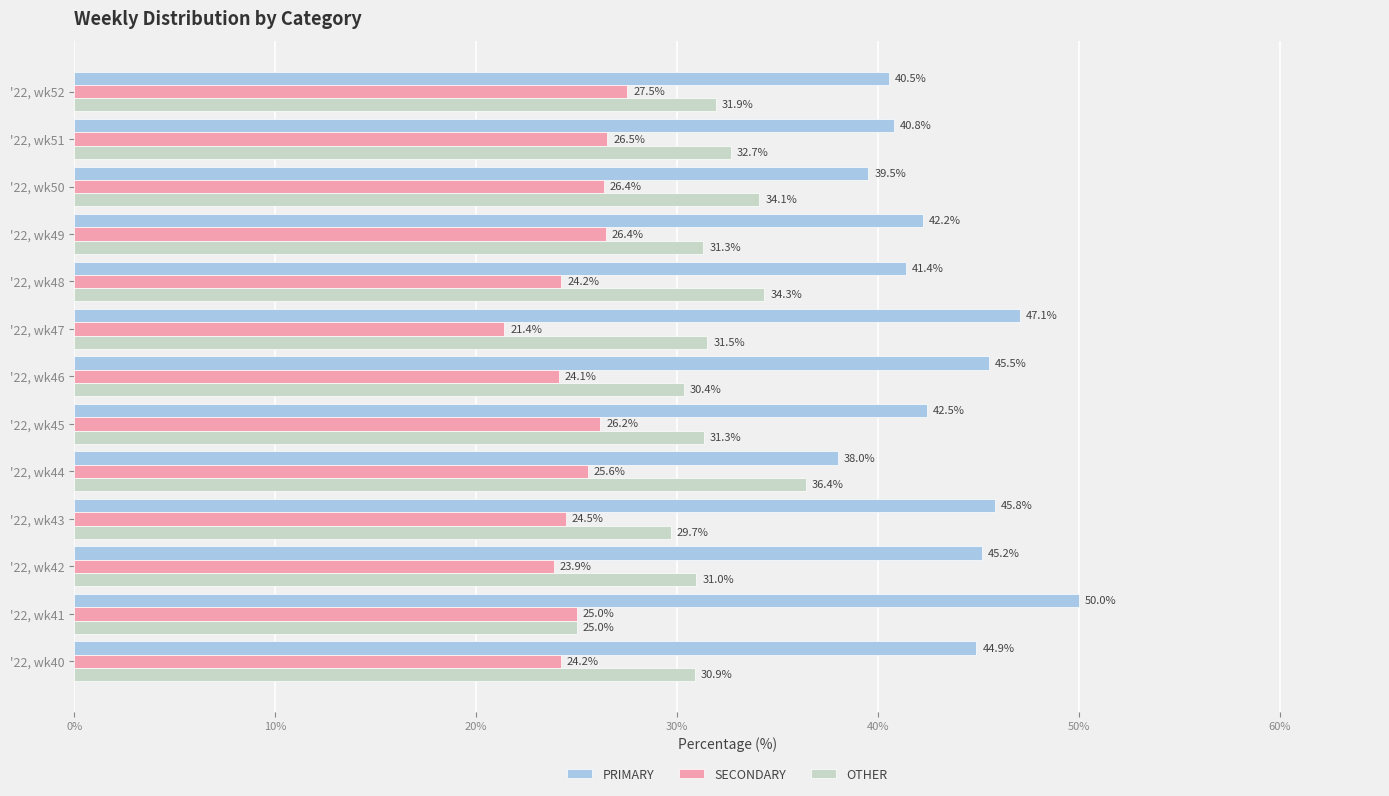

Which label corresponds to the smallest value in the chart?

'22, wk47